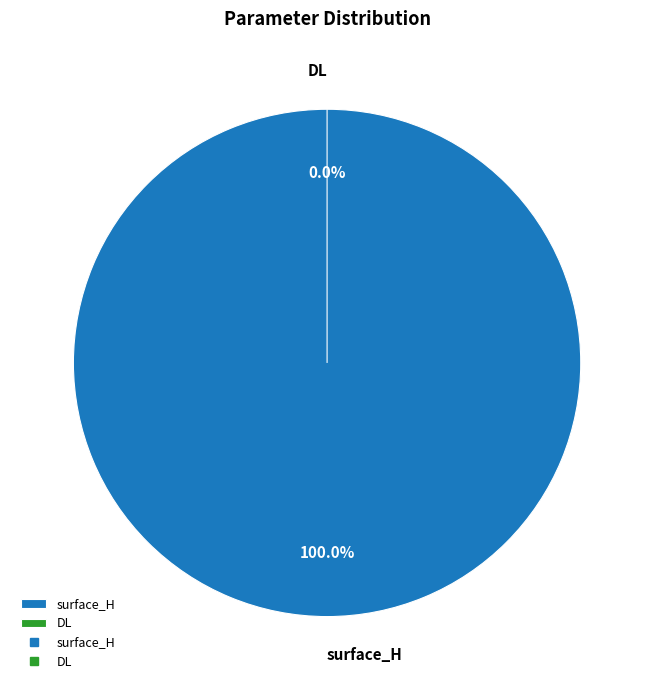

Count the number of slices in the pie.

2